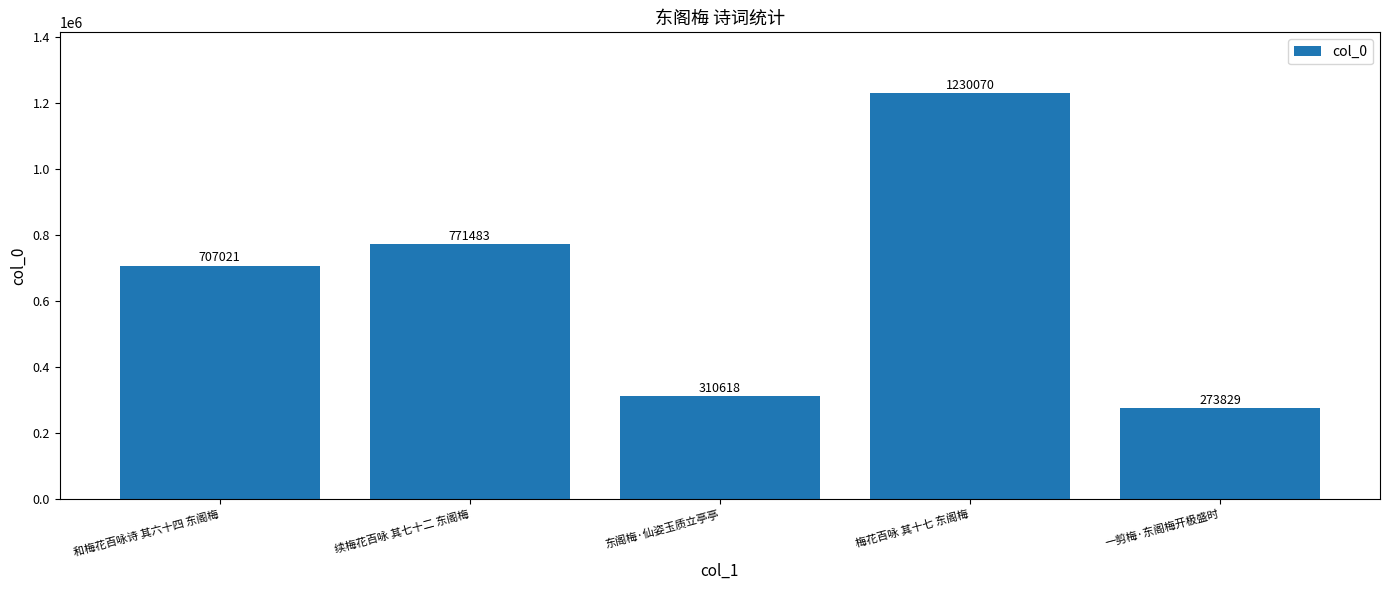

What is the label of the 4th bar from the left?

梅花百咏 其十七 东阁梅